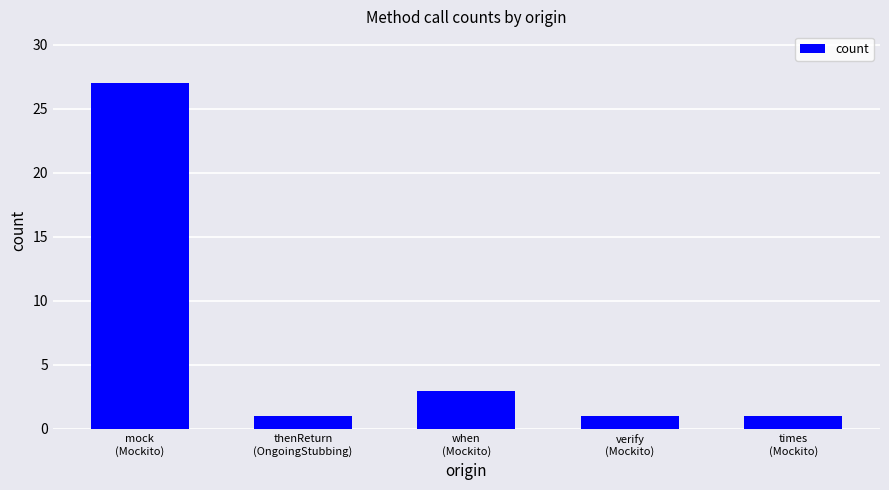

Approximately how many times larger is the value at when
(Mockito) compared to thenReturn
(OngoingStubbing)?

3.0